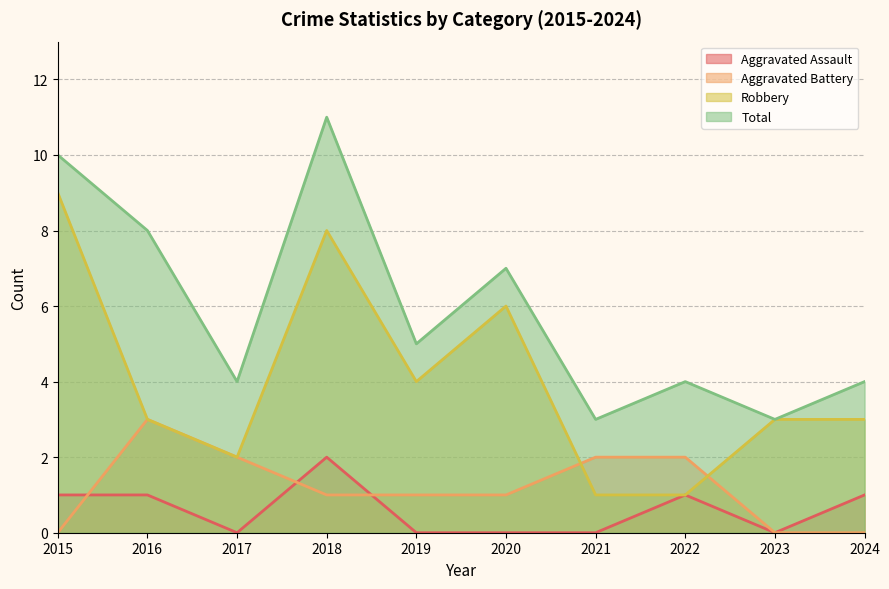

What is the total value across all series at 2015?

20